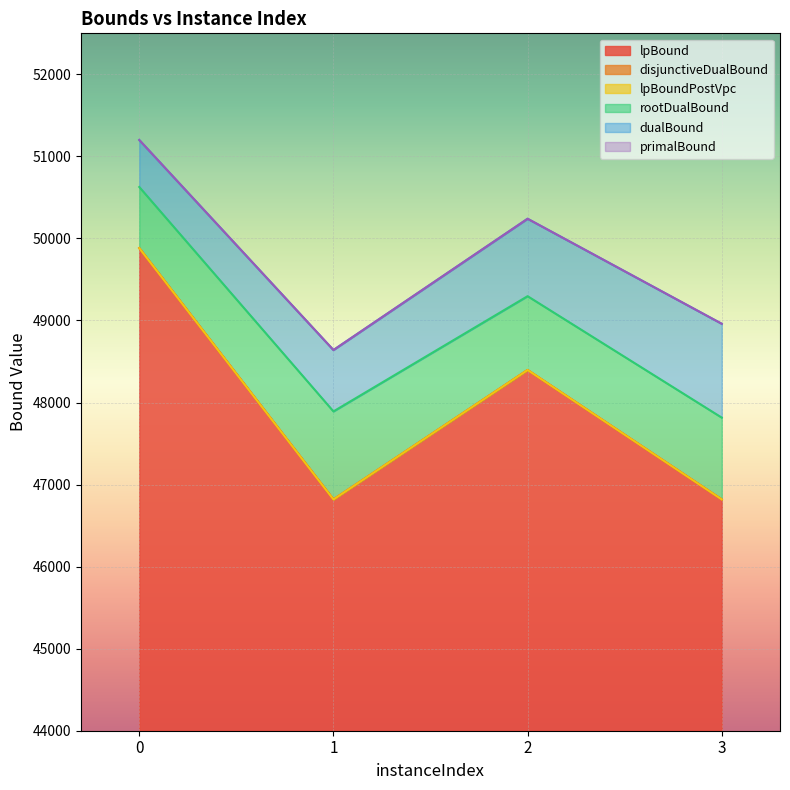

How many lines are shown in the chart?

6